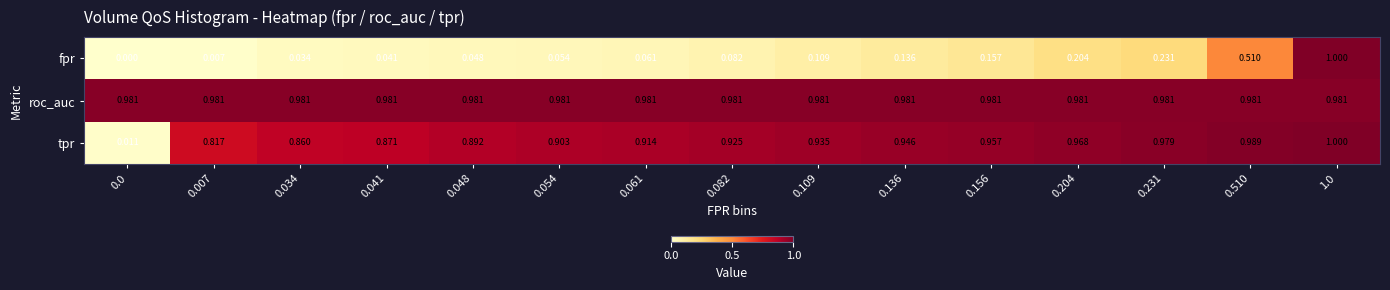

Rank the series at 0.231 from highest to lowest value.

roc_auc, tpr, fpr